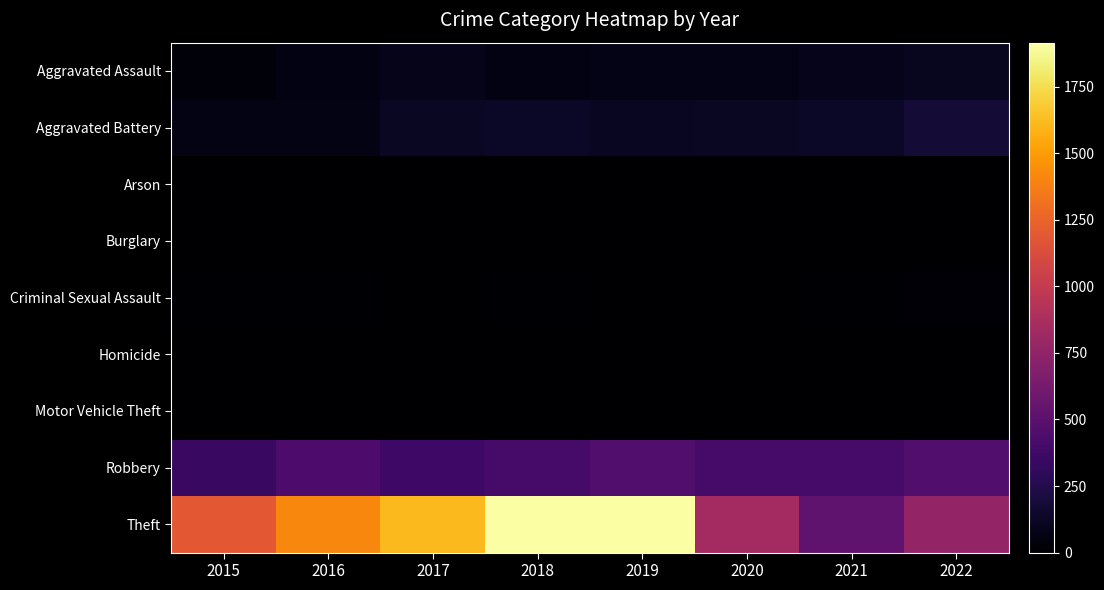

Reading right to left, transcribe all the data shown in this chart.

Aggravated Assault: 2022=107	2021=96	2020=79	2019=78	2018=65	2017=84	2016=64	2015=37
Aggravated Battery: 2022=180	2021=133	2020=127	2019=119	2018=128	2017=120	2016=73	2015=73
Arson: 2022=3	2021=2	2020=1	2019=1	2018=1	2017=0	2016=0	2015=3
Burglary: 2022=0	2021=1	2020=0	2019=1	2018=0	2017=2	2016=0	2015=0
Criminal Sexual Assault: 2022=20	2021=10	2020=2	2019=6	2018=9	2017=5	2016=8	2015=11
Homicide: 2022=5	2021=4	2020=2	2019=1	2018=1	2017=1	2016=1	2015=0
Motor Vehicle Theft: 2022=2	2021=2	2020=2	2019=1	2018=1	2017=2	2016=4	2015=1
Robbery: 2022=458	2021=411	2020=411	2019=461	2018=407	2017=371	2016=435	2015=347
Theft: 2022=768	2021=529	2020=845	2019=1915	2018=1909	2017=1610	2016=1413	2015=1195